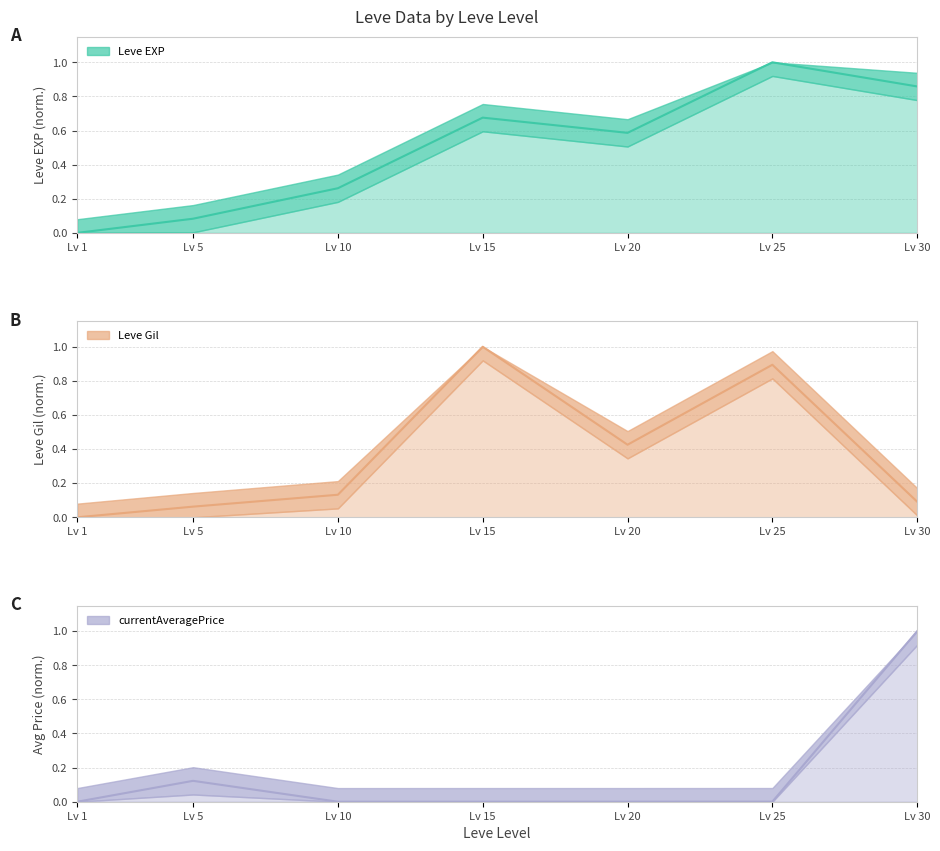

True or false: Leve EXP and currentAveragePrice intersect in this chart.

True